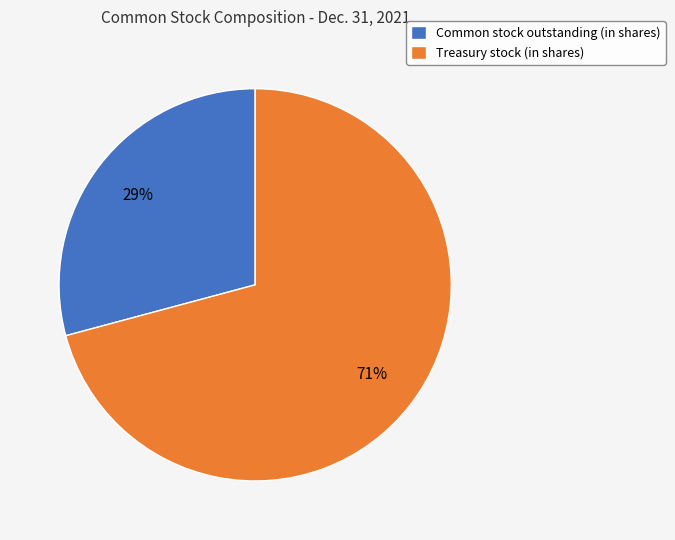

How many slices are in this pie chart?

2